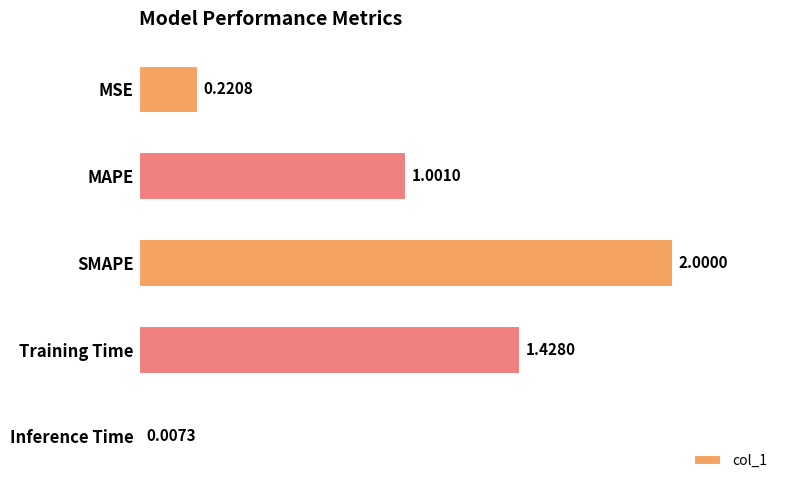

Rank the categories by value from highest to lowest.

SMAPE, Training Time, MAPE, MSE, Inference Time